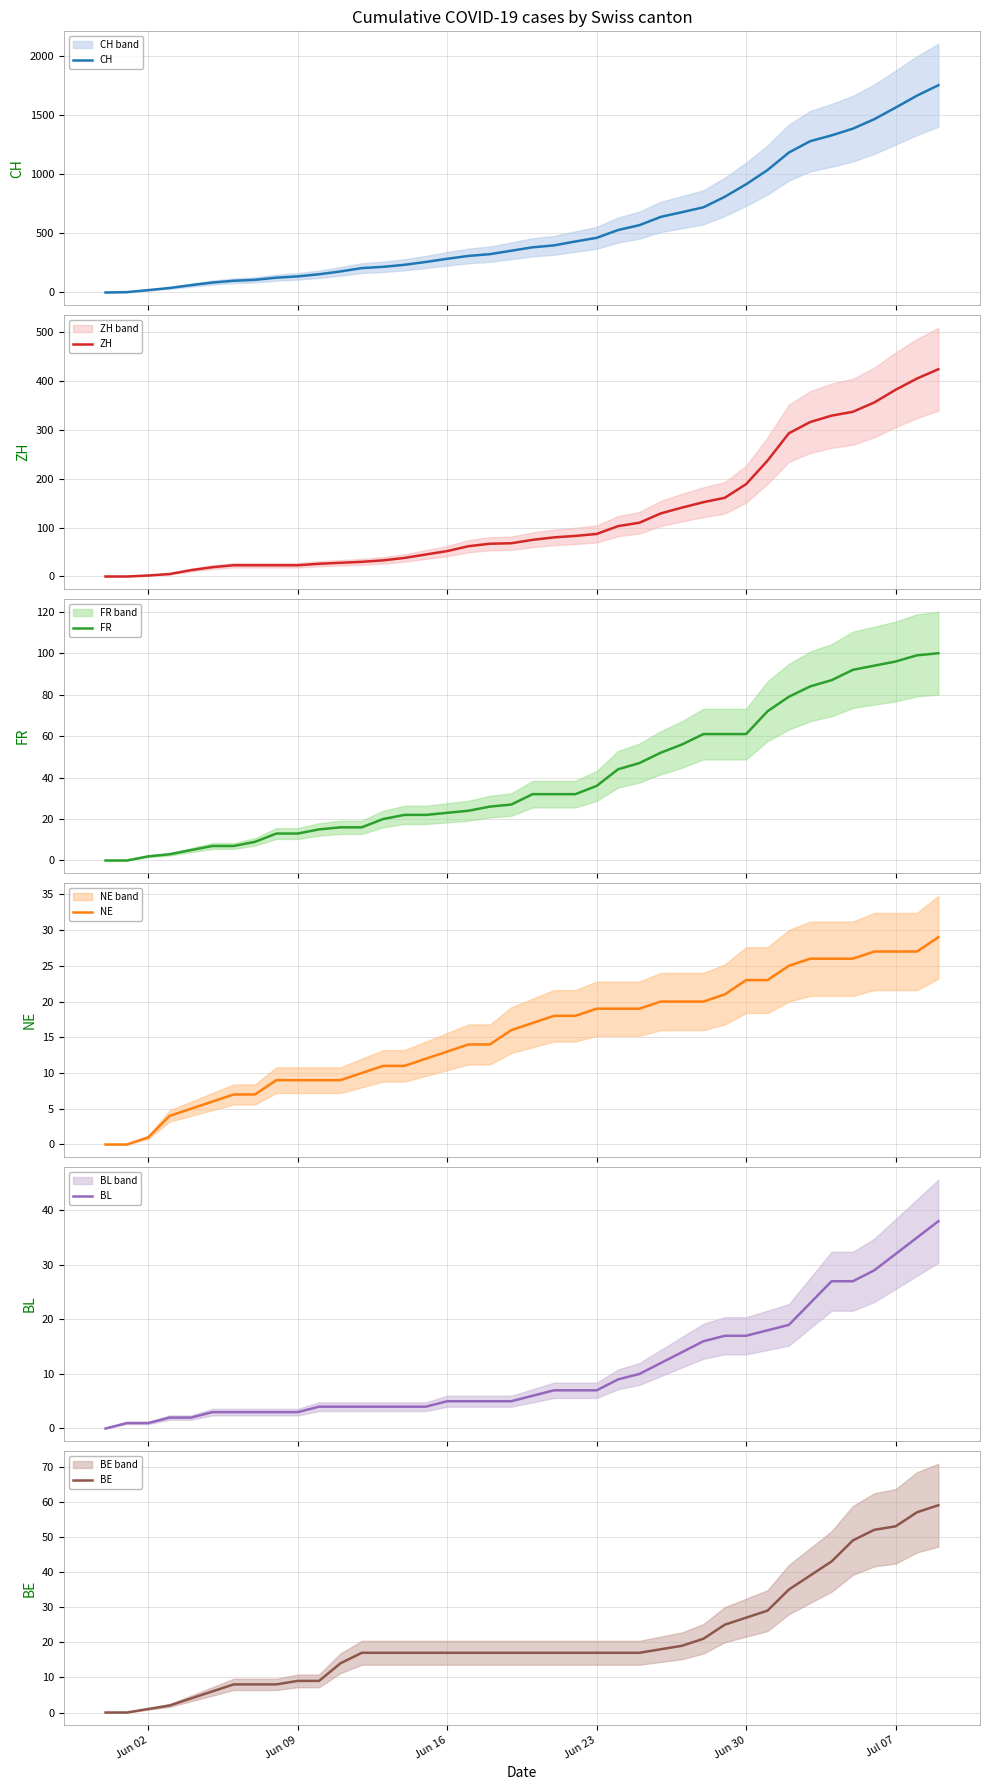

What is the highest value of the NE series?

29